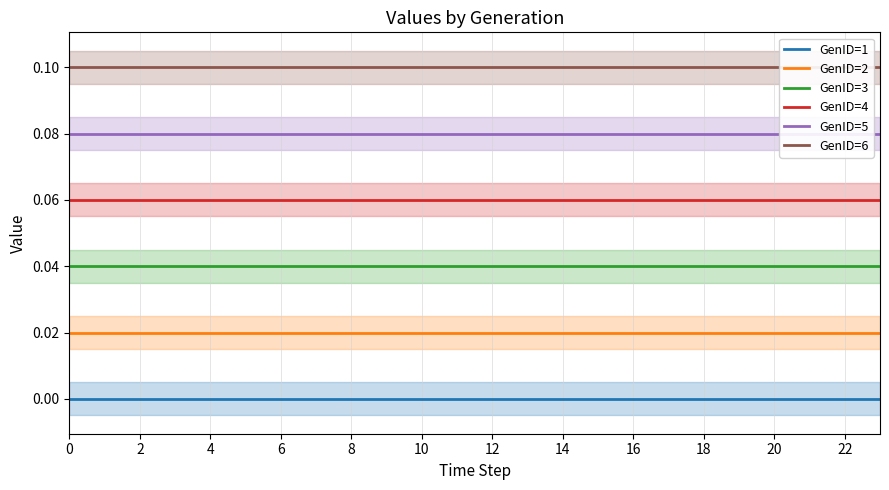

True or false: GenID=1 and GenID=3 intersect in this chart.

False